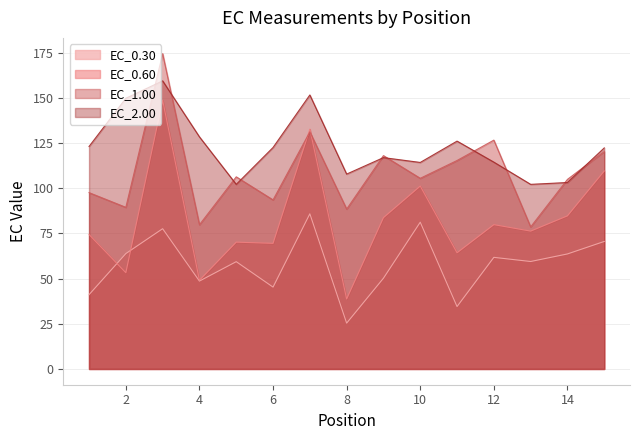

Reading left to right, what are all the values shown in this chart?

EC_0.30: 1=41.1	2=63.8	3=77.6	4=48.6	5=59.3	6=45.3	7=85.8	8=25.4	9=50.2	10=81.2	11=34.5	12=61.7	13=59.4	14=63.6	15=70.5
EC_0.60: 1=74.3	2=53.2	3=148.6	4=49.0	5=70.1	6=69.5	7=132.6	8=38.7	9=83.7	10=101.1	11=64.2	12=79.8	13=76.2	14=84.7	15=109.5
EC_1.00: 1=97.5	2=89.4	3=174.4	4=79.8	5=106.3	6=93.5	7=131.1	8=88.4	9=118.0	10=105.4	11=115.3	12=126.6	13=78.6	14=104.8	15=120.3
EC_2.00: 1=123.0	2=149.7	3=159.3	4=128.4	5=102.1	6=122.5	7=151.5	8=107.8	9=116.9	10=114.2	11=126.0	12=114.4	13=102.1	14=103.1	15=122.2